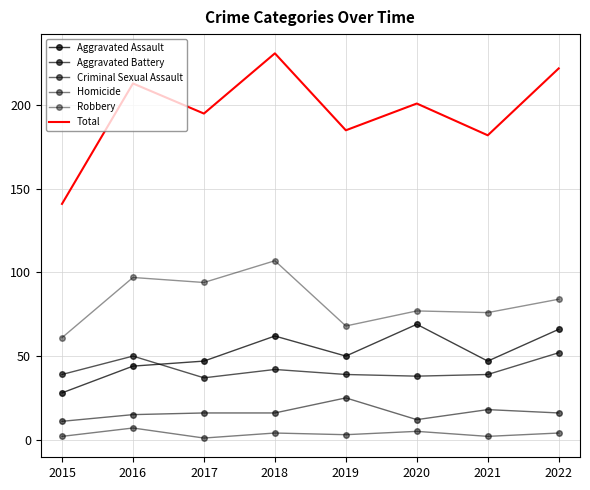

What is the value of the Robbery point at the 2nd from the left?

97